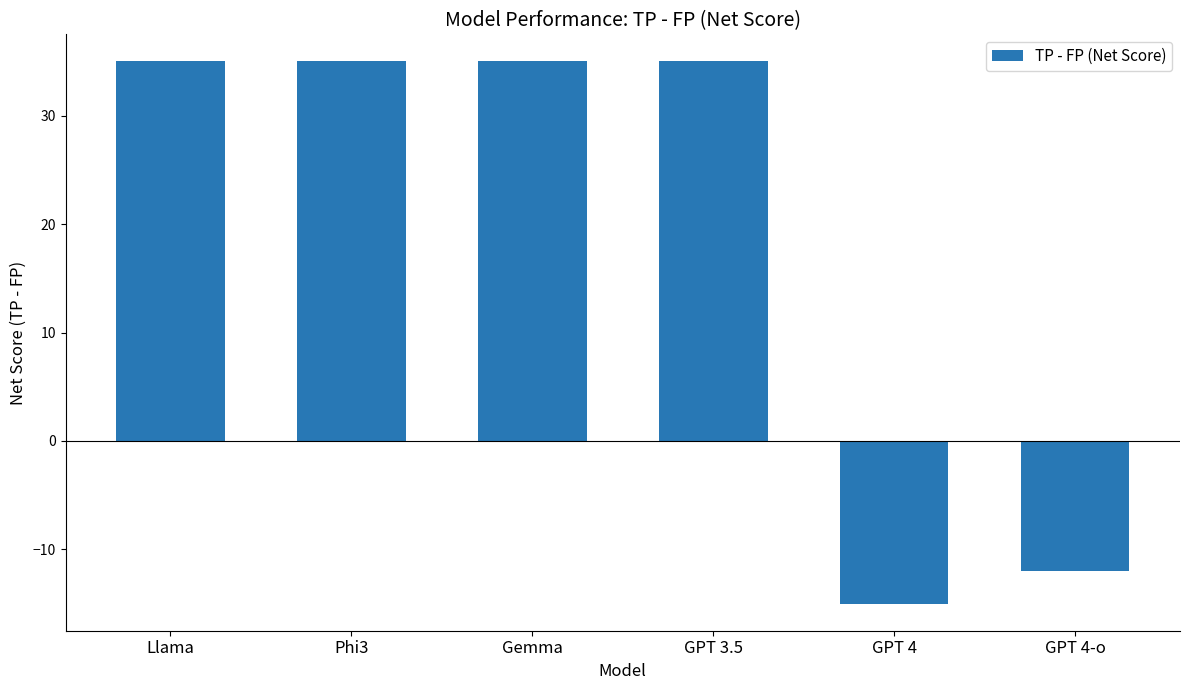

What is the change in value from GPT 4 to GPT 4-o?

+3